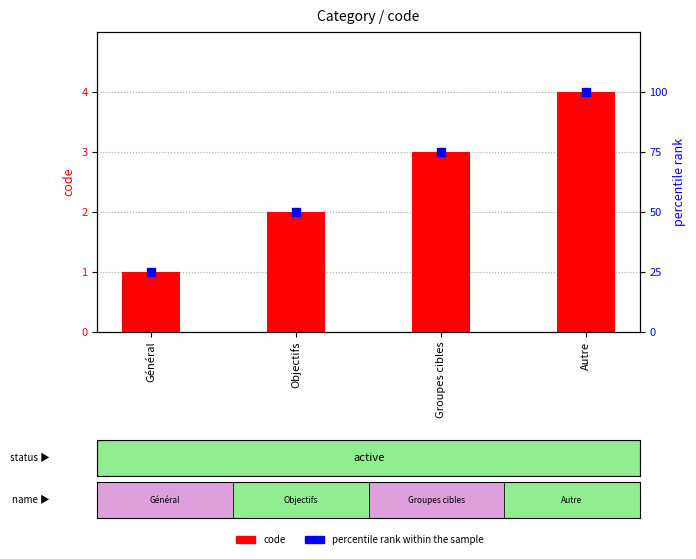

Which series contains the highest Y value?

percentile rank within the sample